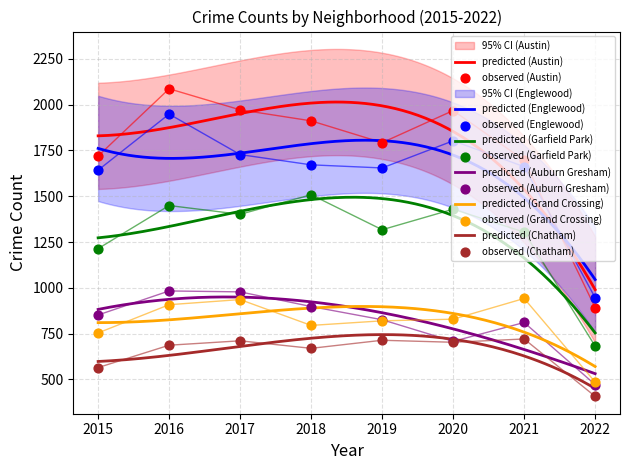

Is the value of Chatham at 2017 greater than the value of Grand Crossing at 2017?

No